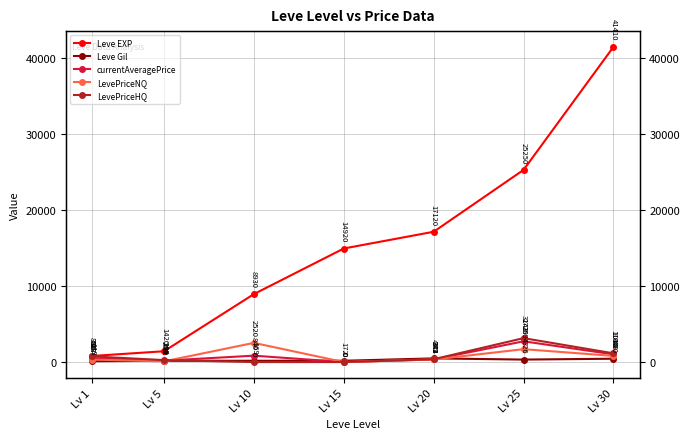

Rank the categories by LevePriceNQ value from lowest to highest.

Lv 15, Lv 5, Lv 1, Lv 20, Lv 30, Lv 25, Lv 10